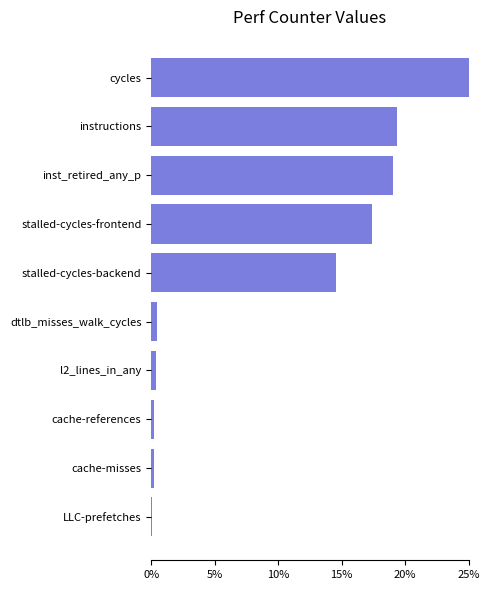

Does the chart contain stacked bars?

No